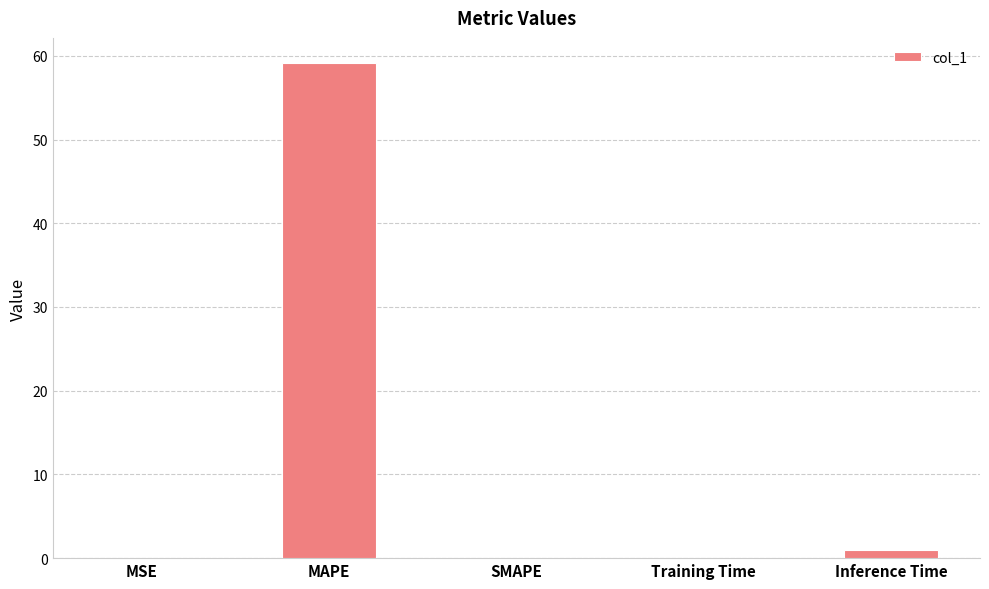

At which category does the chart reach its peak across all series?

MAPE